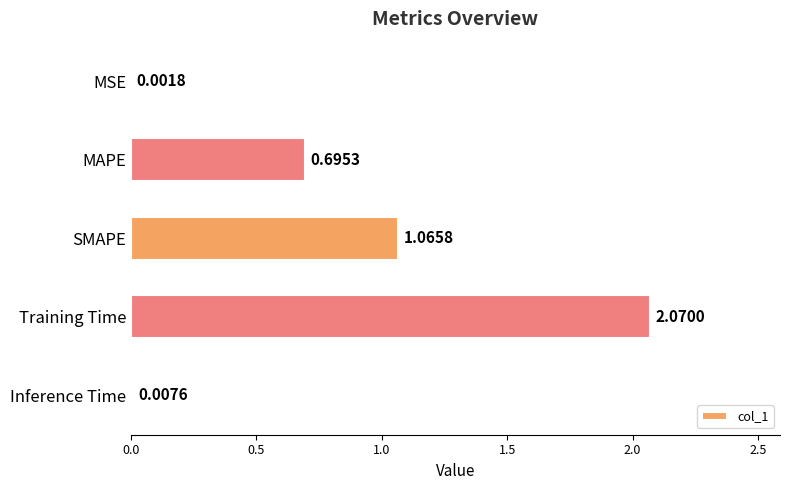

Between MSE and Training Time, which is larger?

Training Time